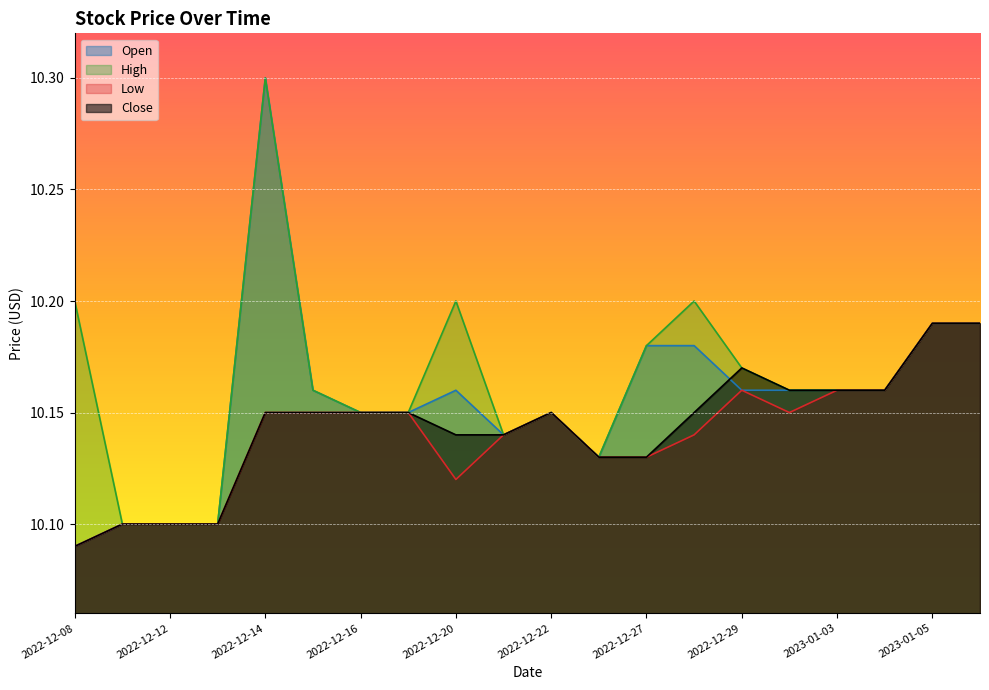

How many lines are shown in the chart?

4